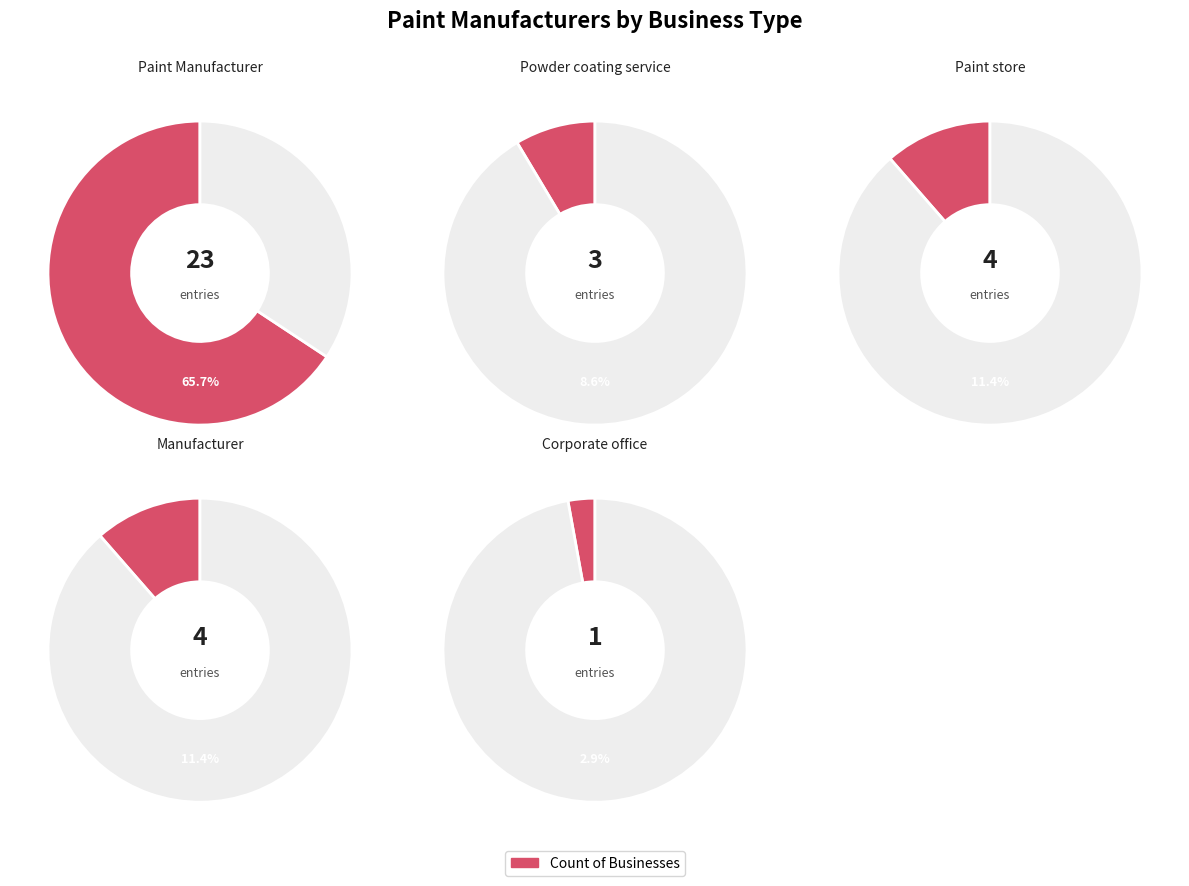

The Paint Manufacturer slice represents 54% of the pie. True or false?

False